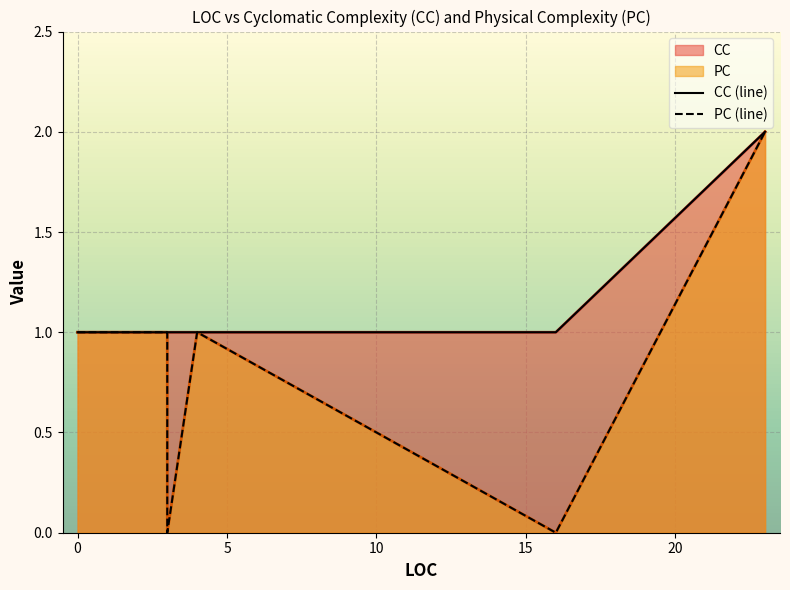

How many values in the CC series exceed 1?

1